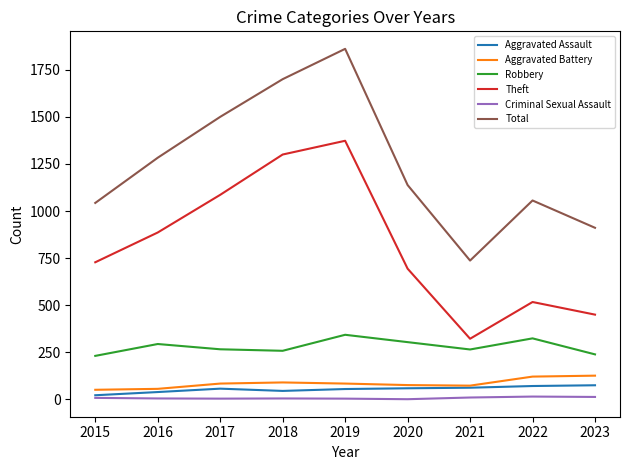

List the series in order of their peak value, lowest first.

Criminal Sexual Assault, Aggravated Assault, Aggravated Battery, Robbery, Theft, Total